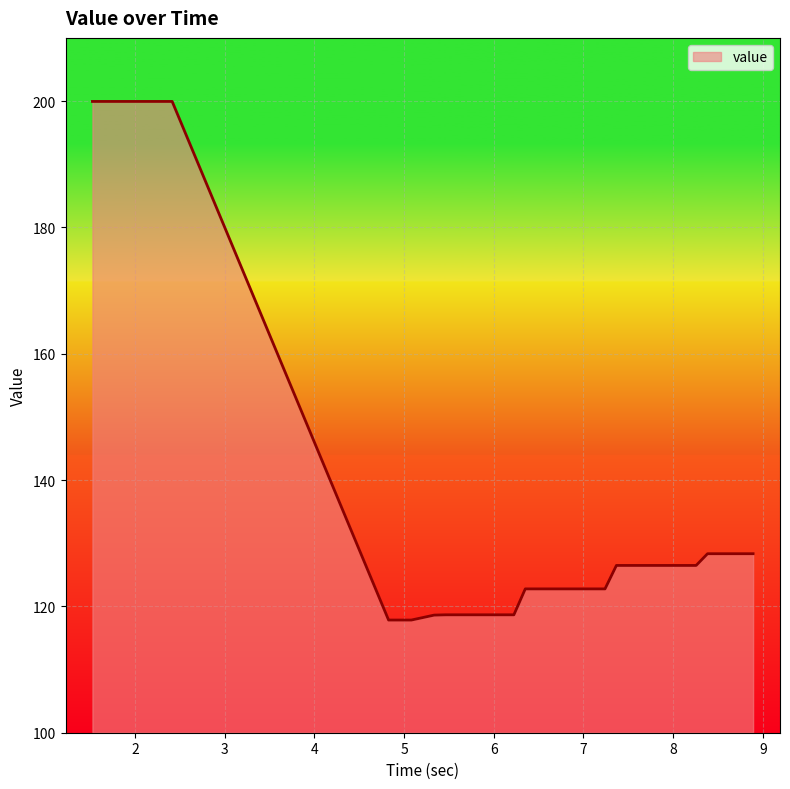

What is the minimum value shown in the chart?

117.8